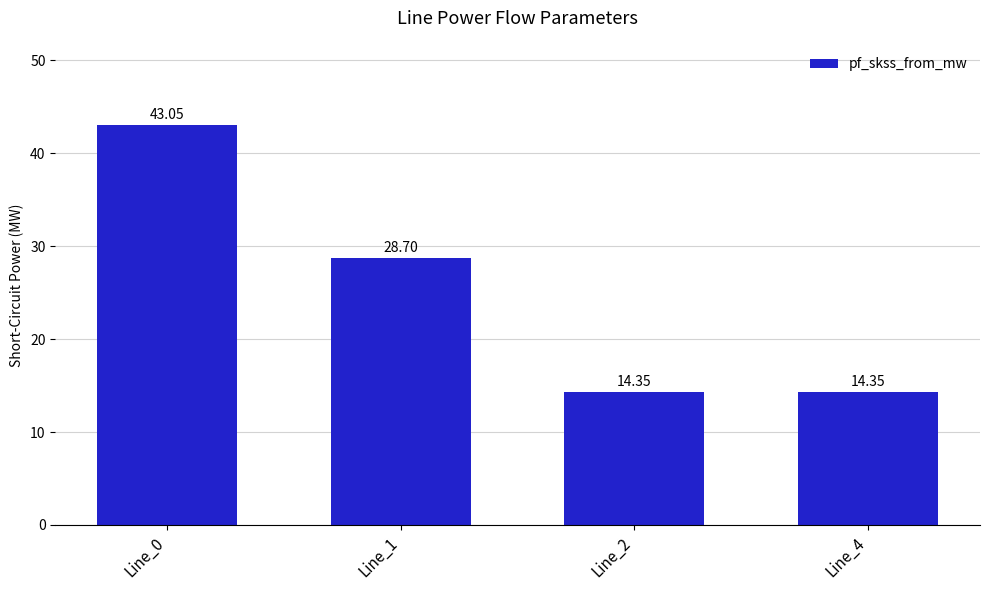

What value does the data have at Line_0?

43.1